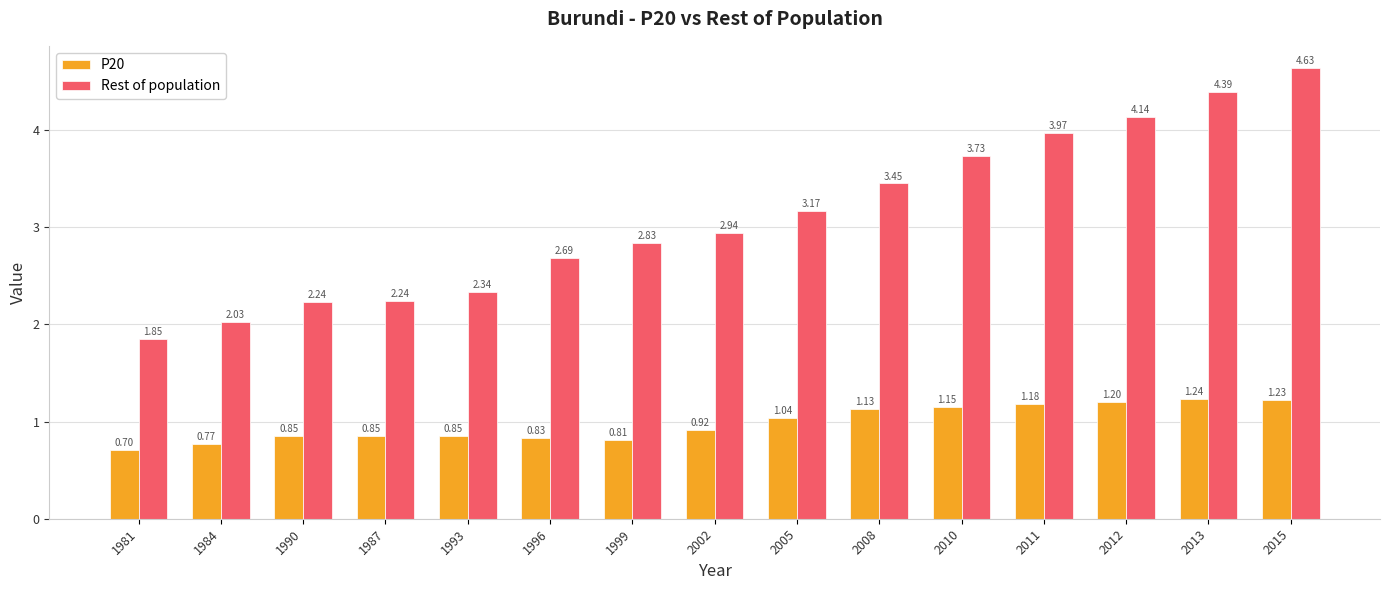

List the series in order of their peak value, highest first.

Rest of population, P20